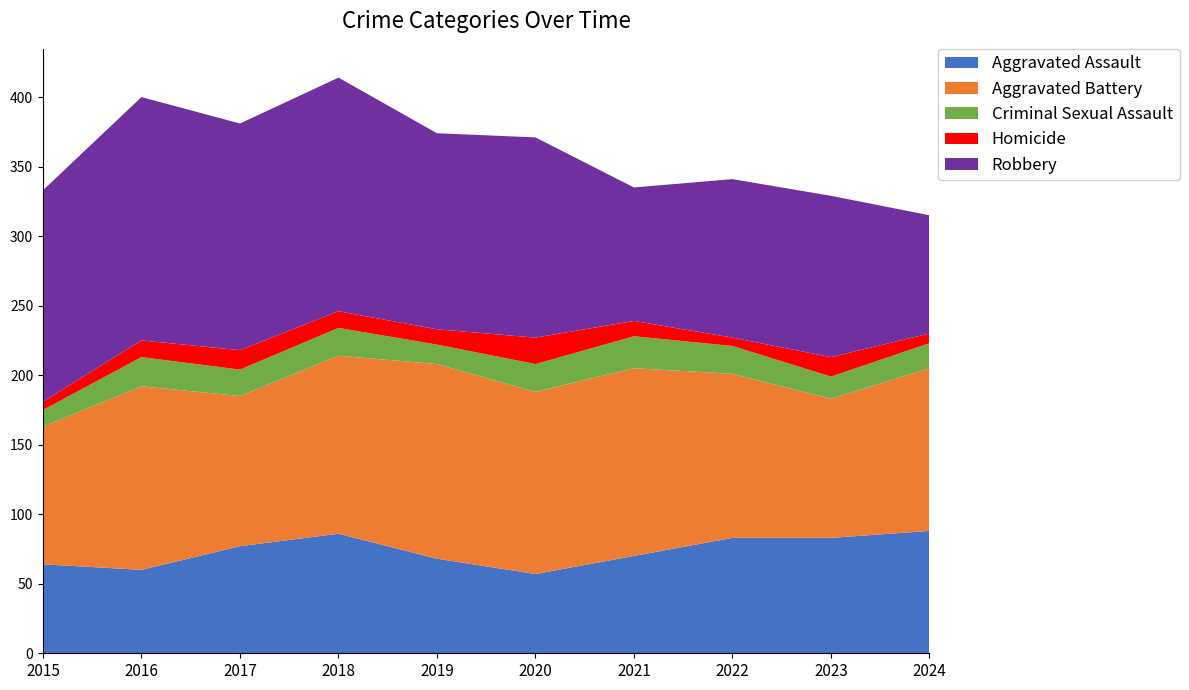

Reading right to left, list all the values displayed in this chart.

Aggravated Assault: 88	83	83	70	57	68	86	77	60	64
Aggravated Battery: 117	100	118	135	131	140	128	108	132	99
Criminal Sexual Assault: 18	16	20	23	20	14	20	19	21	12
Homicide: 7	14	6	11	19	11	12	14	12	6
Robbery: 85	116	114	96	144	141	168	163	175	152